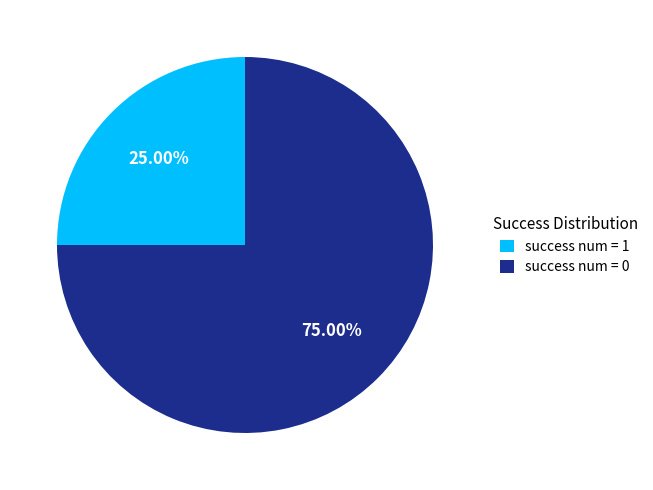

How many segments does this pie chart have?

2